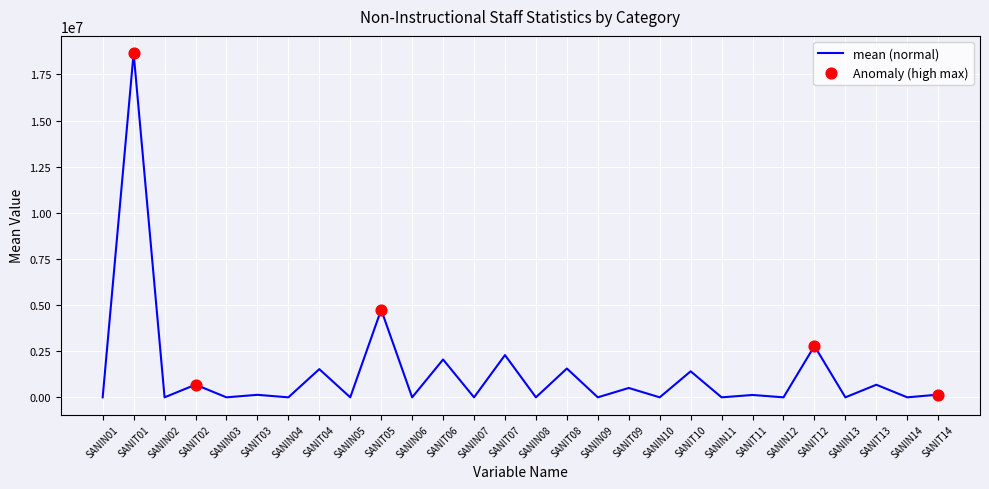

Approximately how many times larger is the value at SANIT09 compared to SANIT03?

3.7